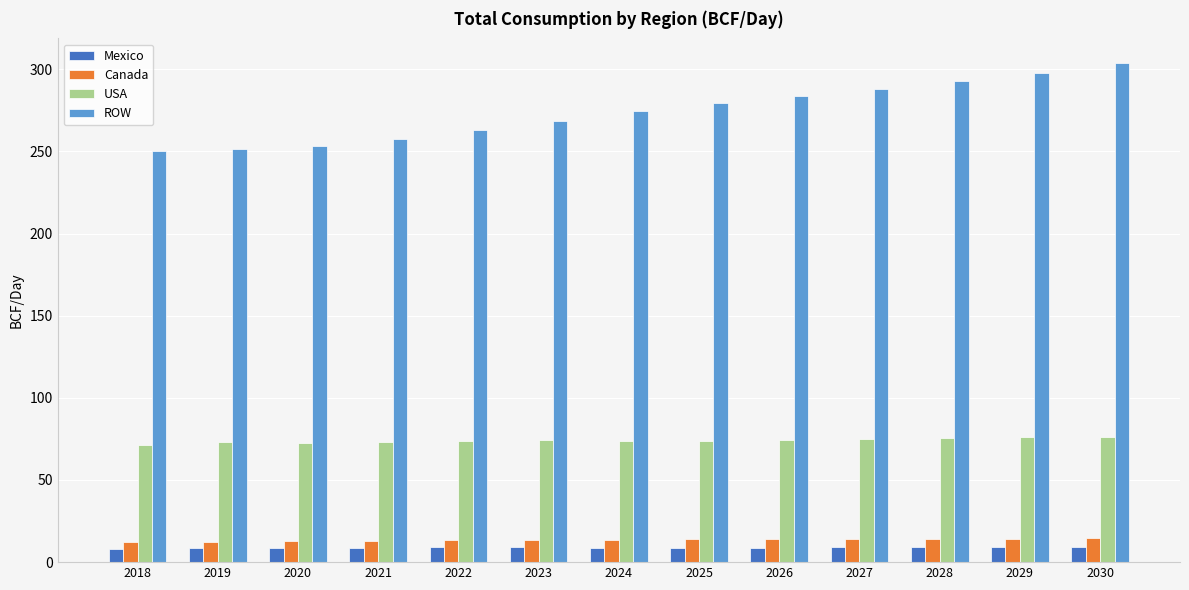

What is the sum of all USA values?

962.1